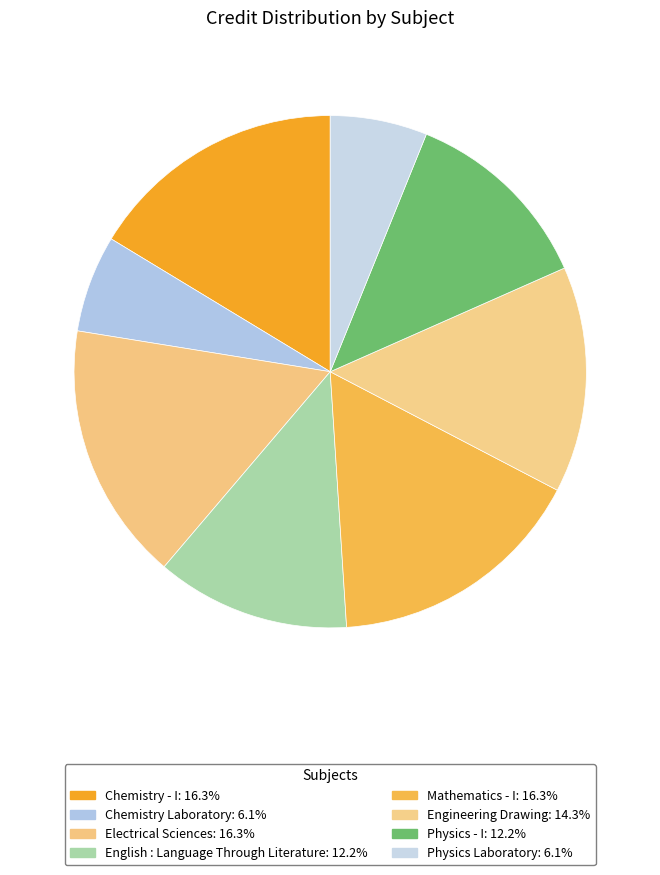

What is the change in value from Chemistry Laboratory to Mathematics - I?

+5